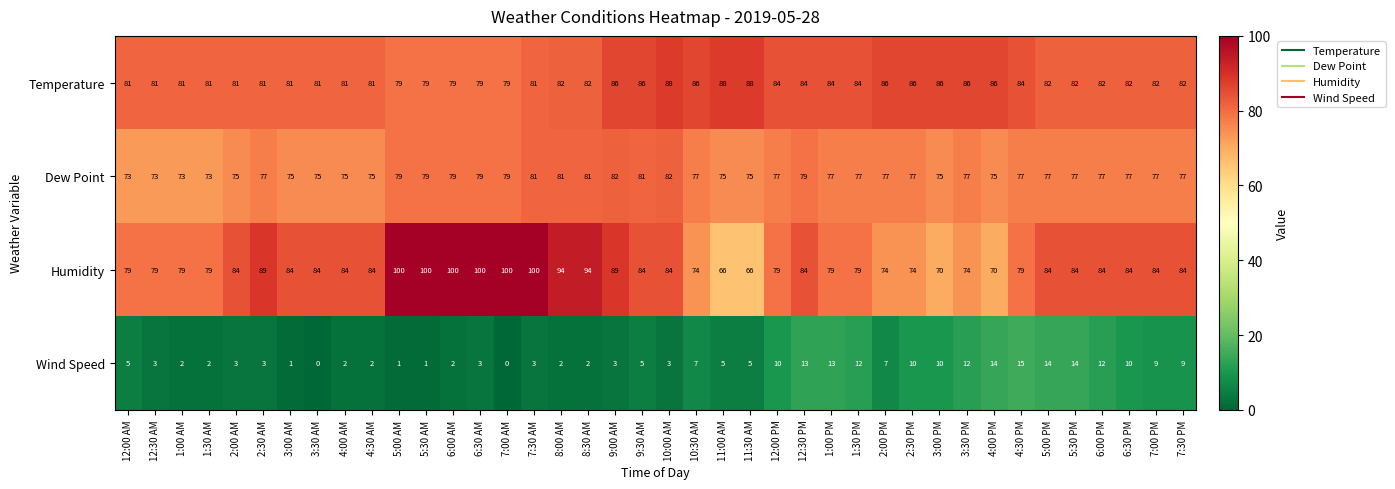

Which series has the largest range (max minus min)?

Humidity